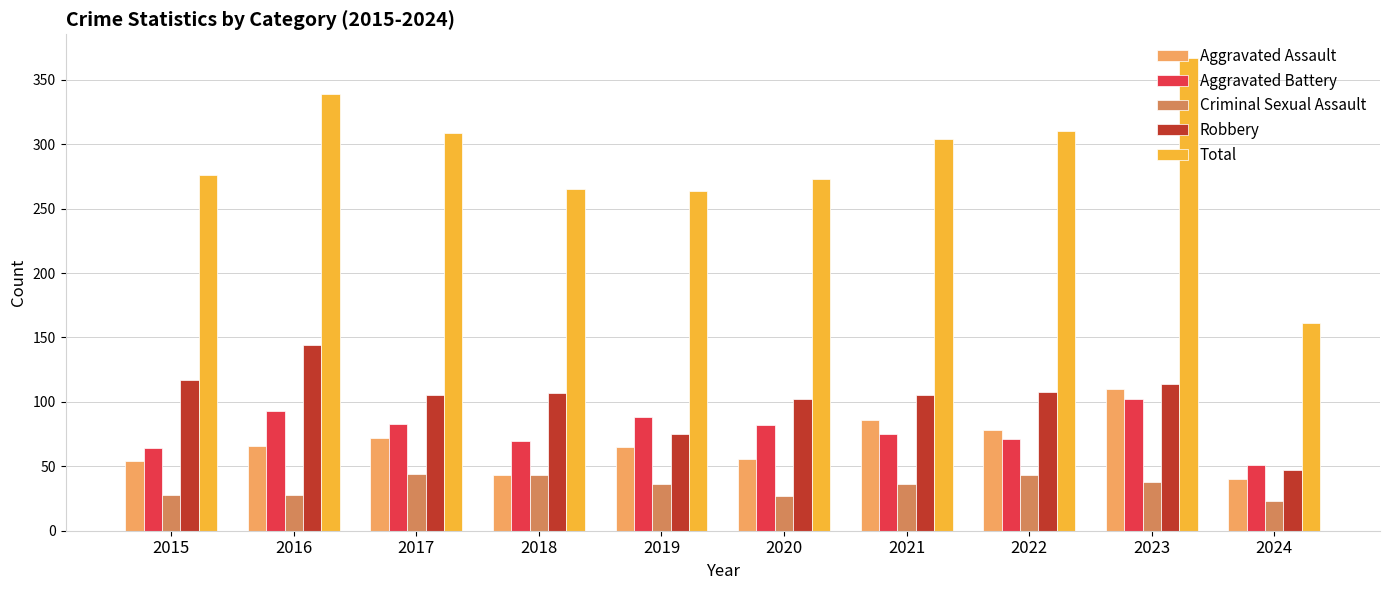

Which series changed the most between 2018 and 2022?

Total